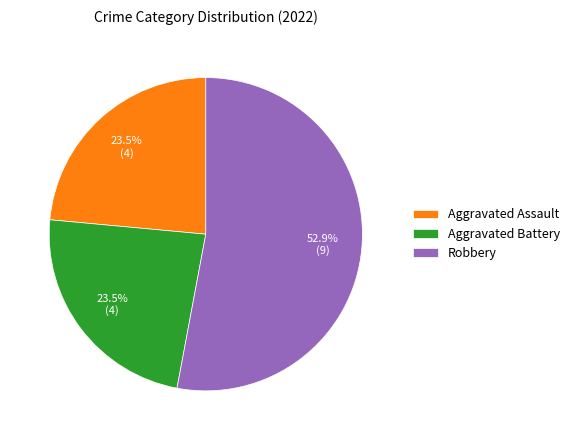

To the nearest percent, what is the difference between the Aggravated Assault and Robbery slice percentages?

29%